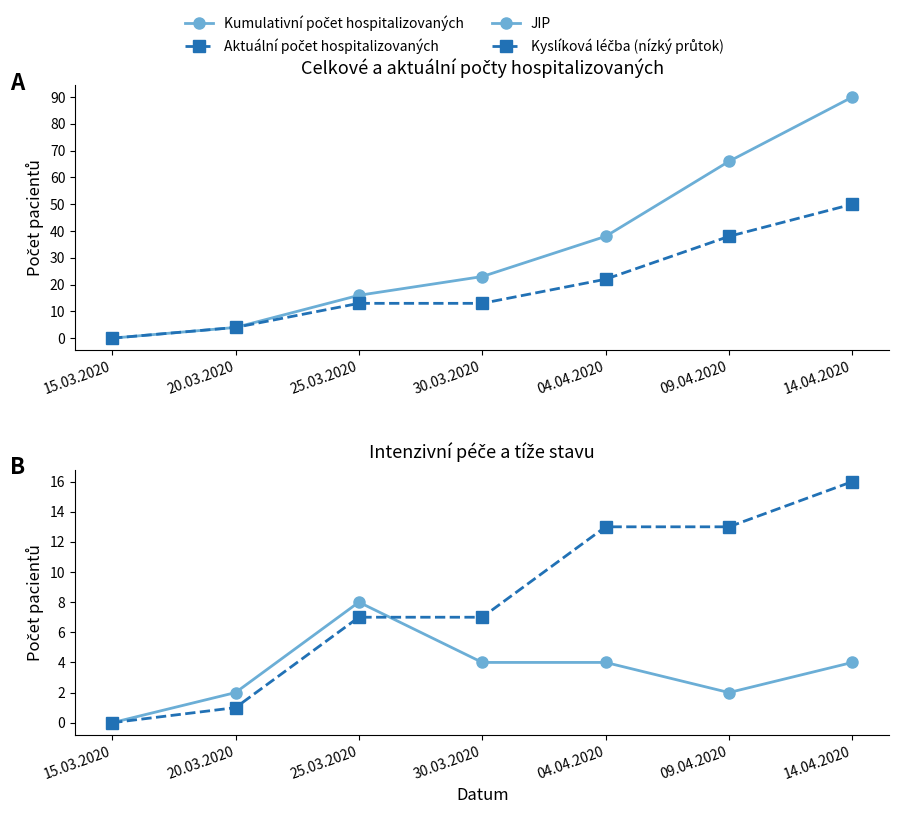

Which series changed the most between 25.03.2020 and 14.04.2020?

Kumulativní počet hospitalizovaných